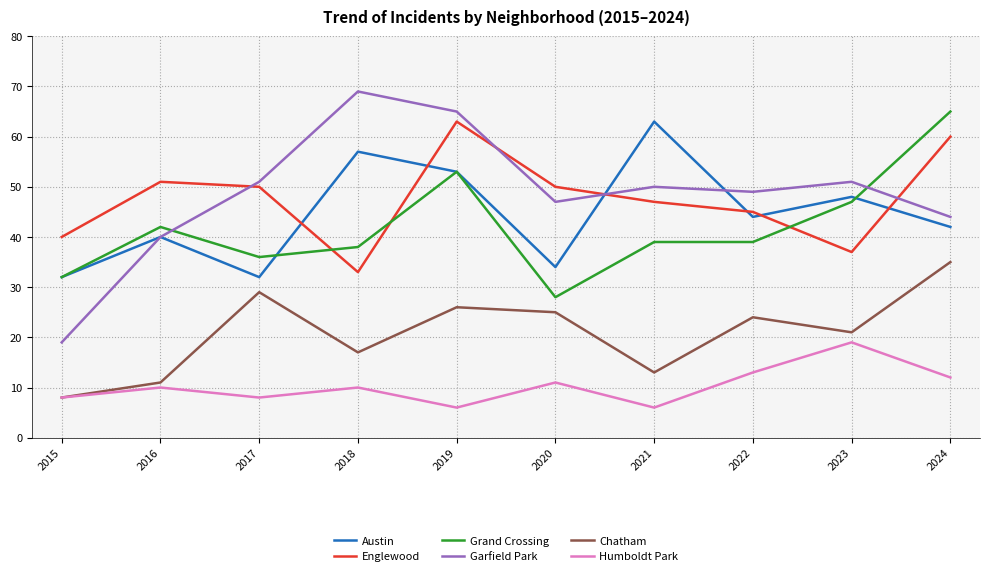

What is the greatest value displayed?

69